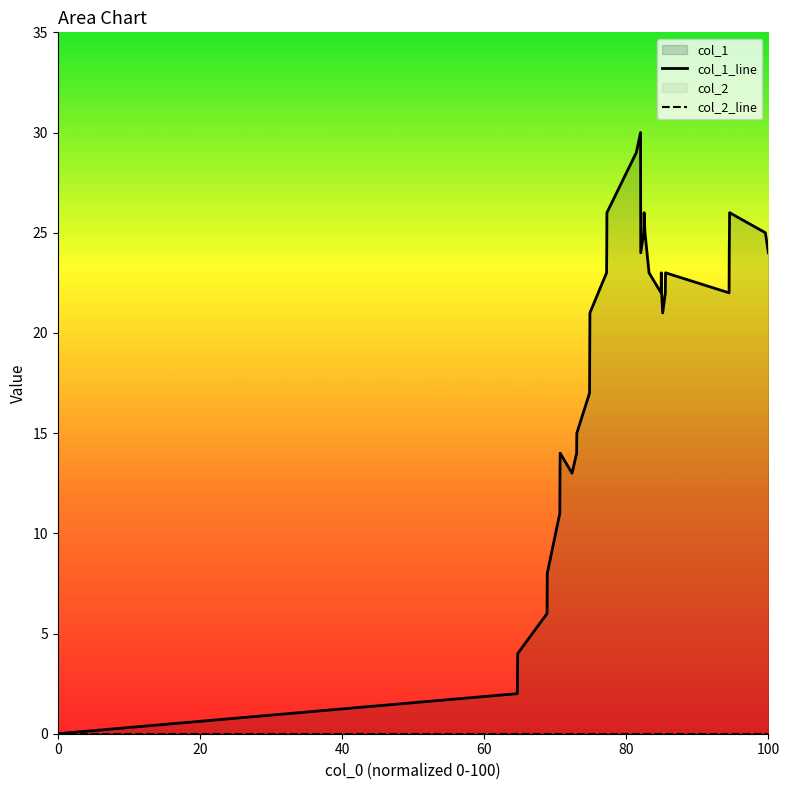

True or false: col_2_line and col_1_line intersect in this chart.

False